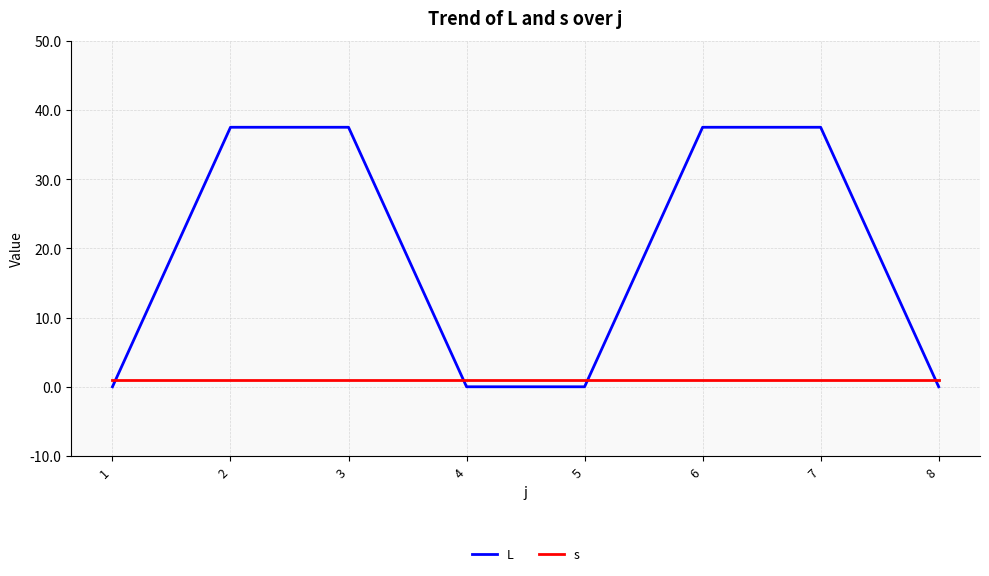

Is it true that L equals 37.5 at 7?

True